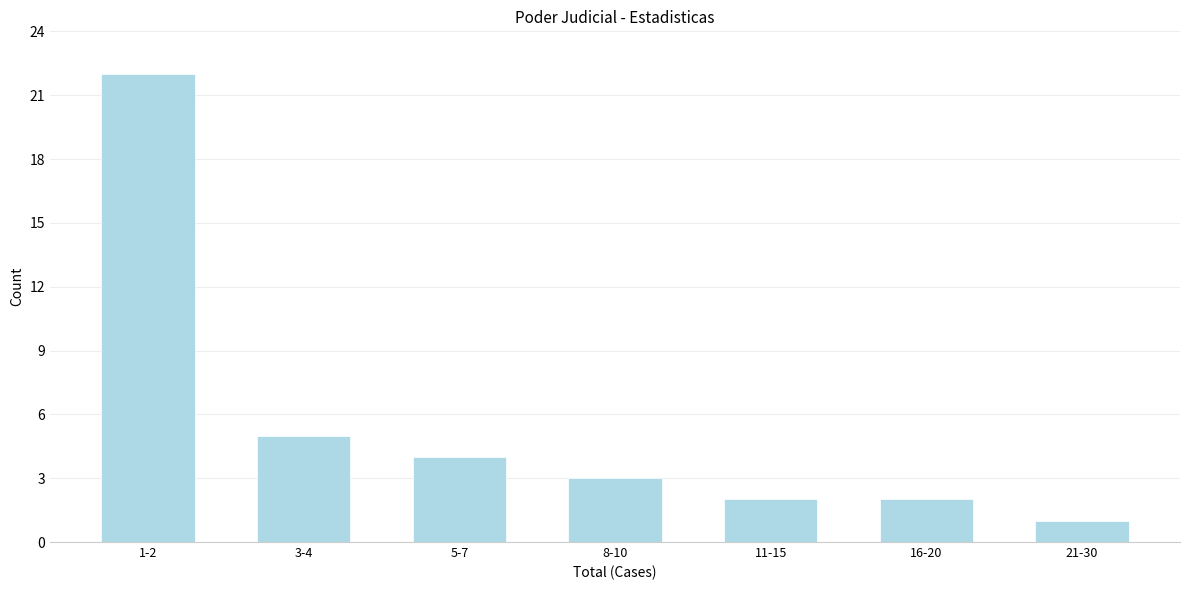

Reading left to right, what are all the values shown in this chart?

1-2=22	3-4=5	5-7=4	8-10=3	11-15=2	16-20=2	21-30=1